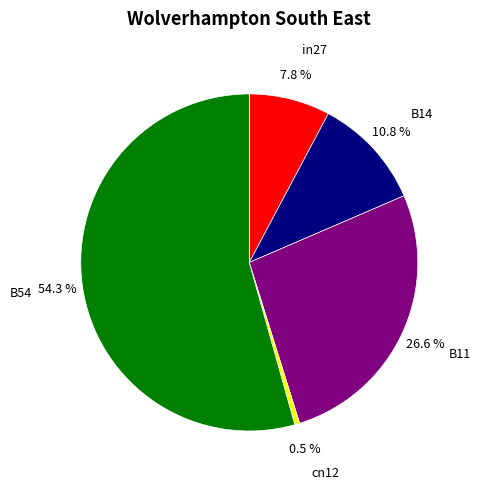

What percentage is the B11 slice, to the nearest percent?

27%